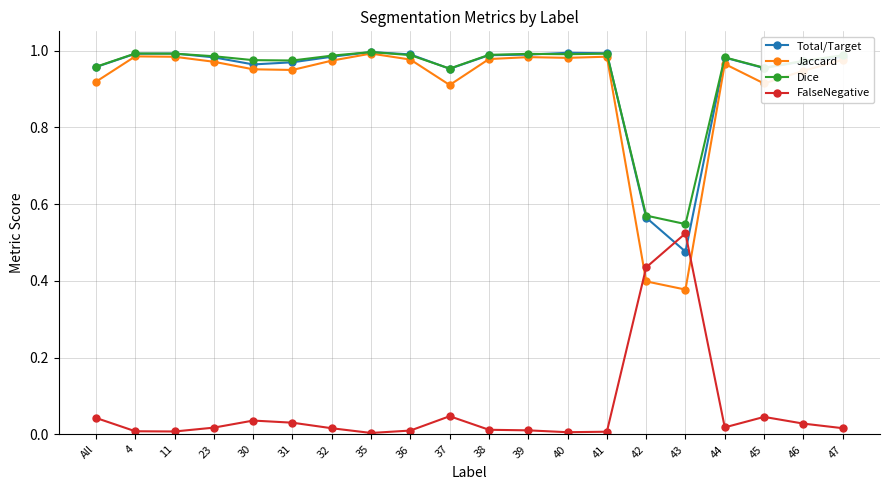

Is the value of Jaccard at All greater than the value of Total/Target at 4?

No